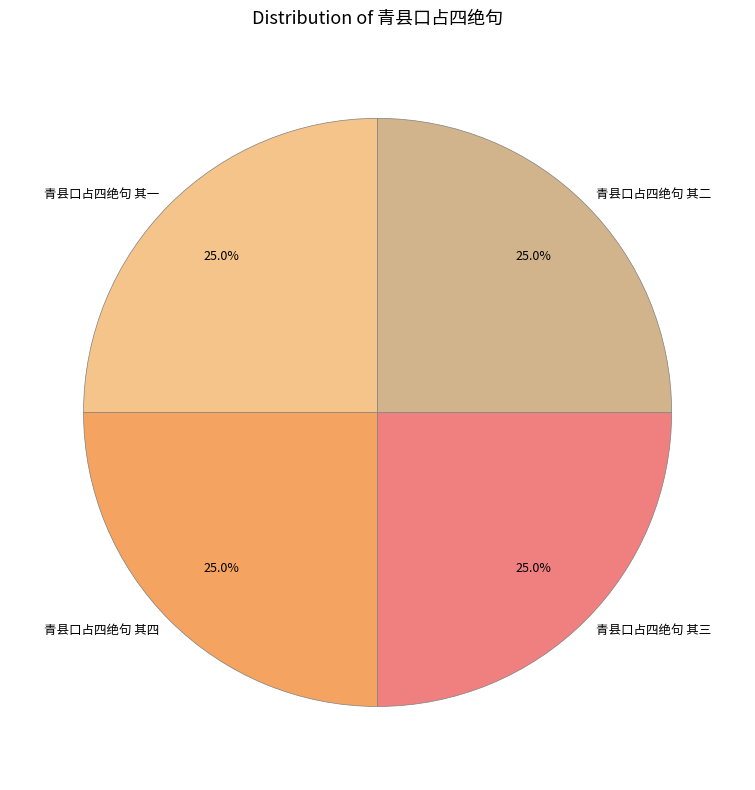

To the nearest percent, what is the combined percentage of 青县口占四绝句 其四 and 青县口占四绝句 其二?

50%